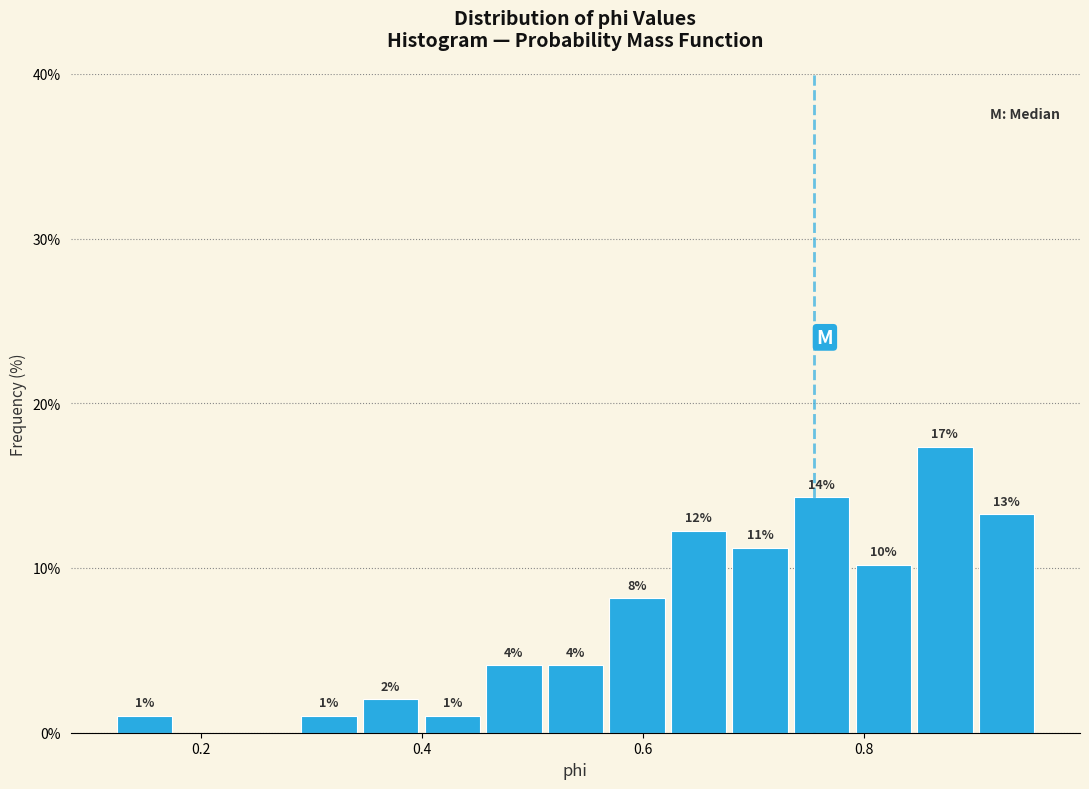

Around what value on the x-axis is the tallest bar? Give the approximate position of its centre, as read against the axis.

0.88